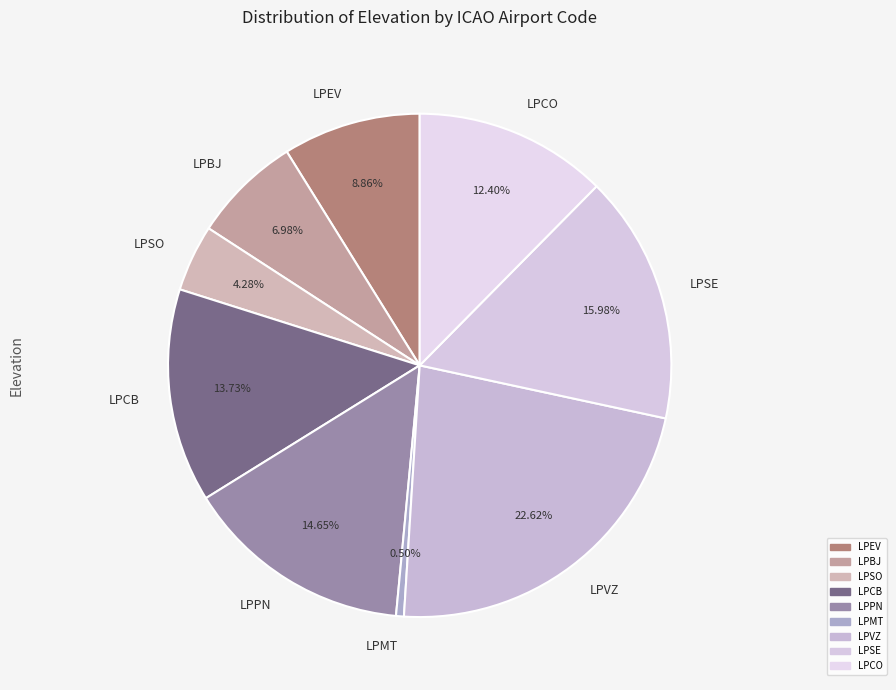

What percentage do LPCO and LPBJ together represent?

19.4%